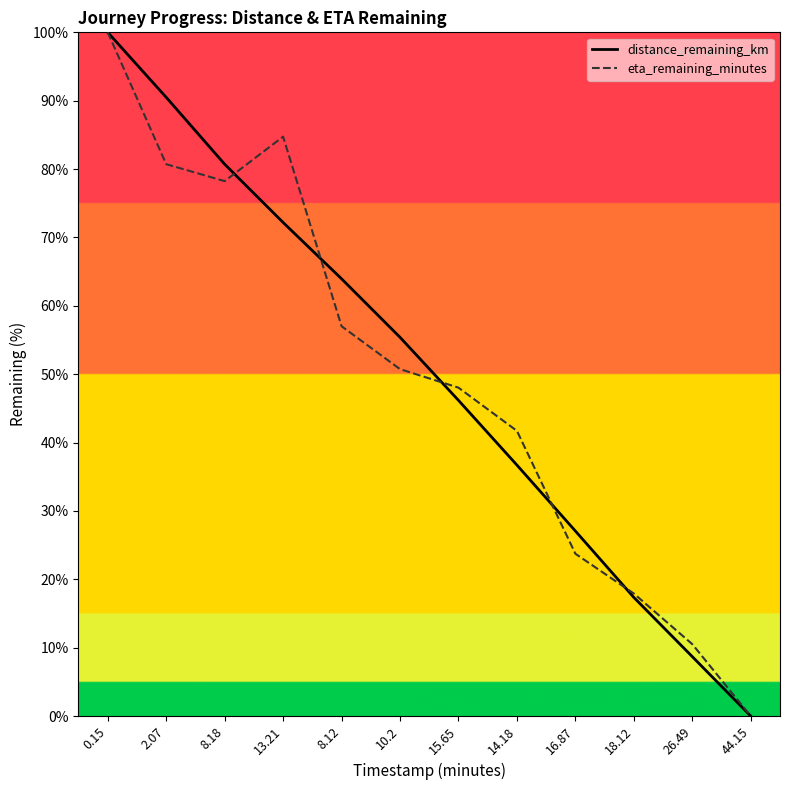

How many values in the distance_remaining_km series exceed 55?

6